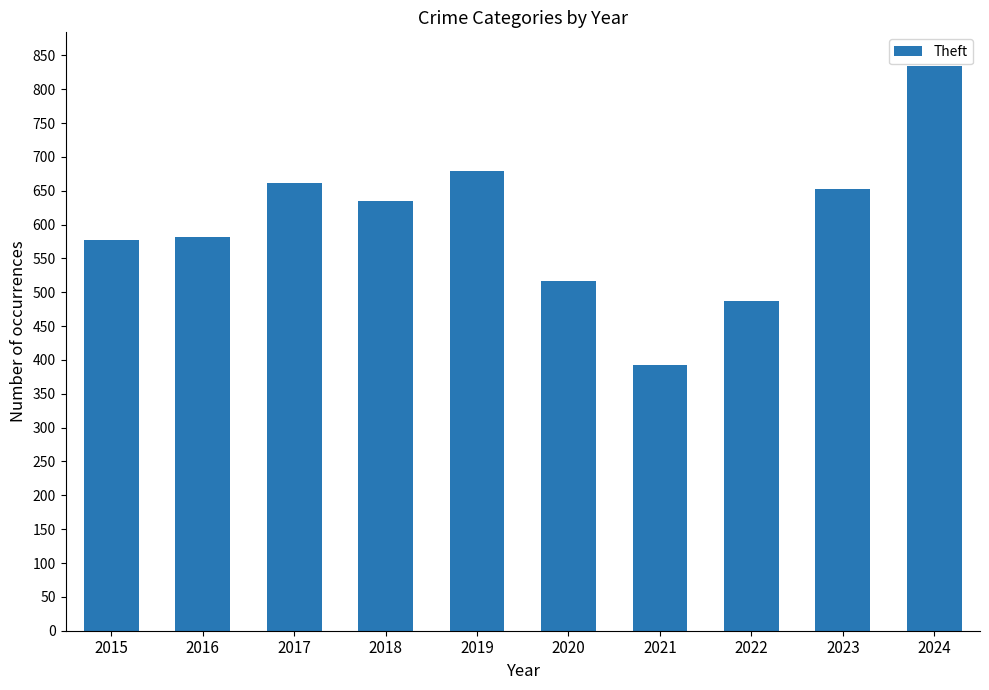

Are the bars grouped side by side (vs. stacked)?

No